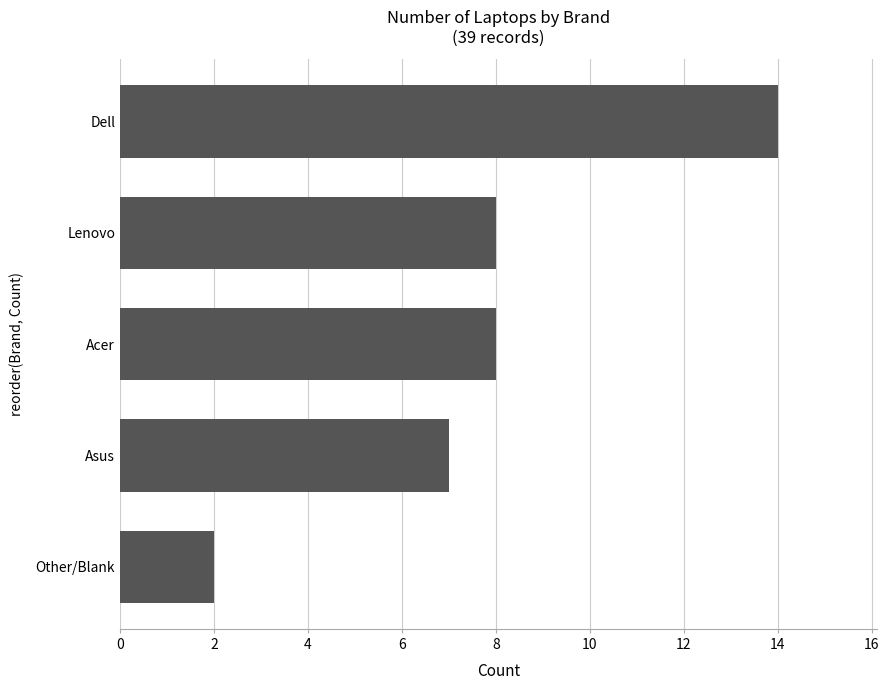

What is the ratio of the value at Asus to the value at Other/Blank?

3.5